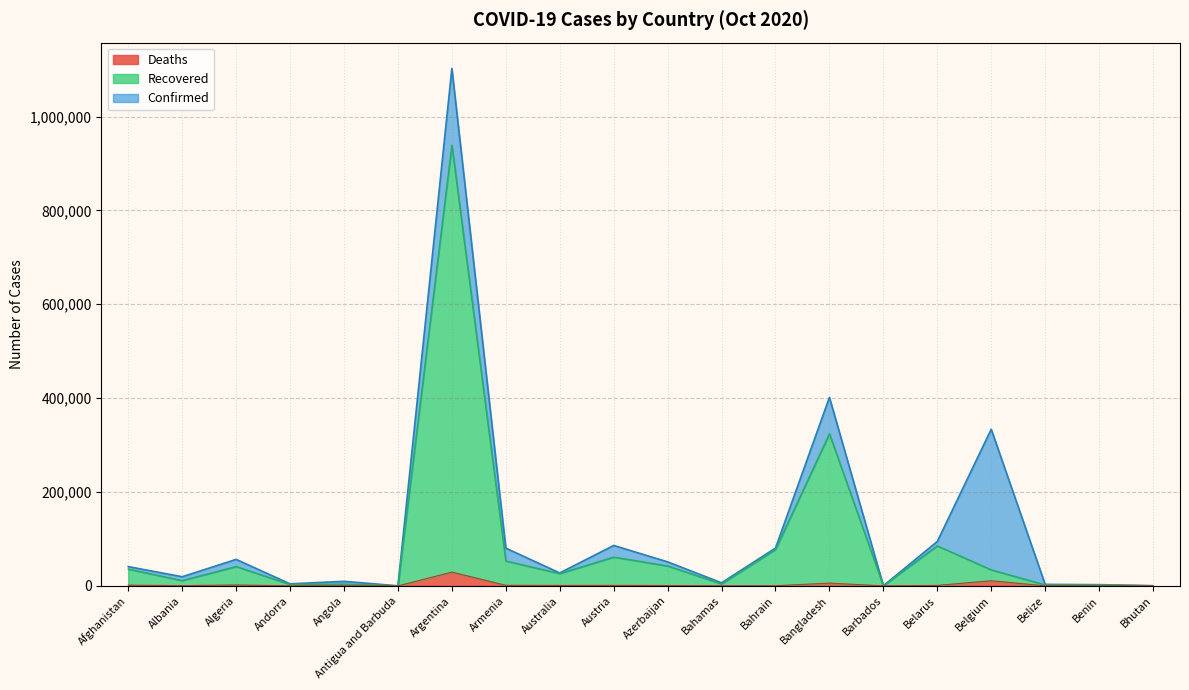

Is it true that Confirmed equals 656787 at Bangladesh?

False